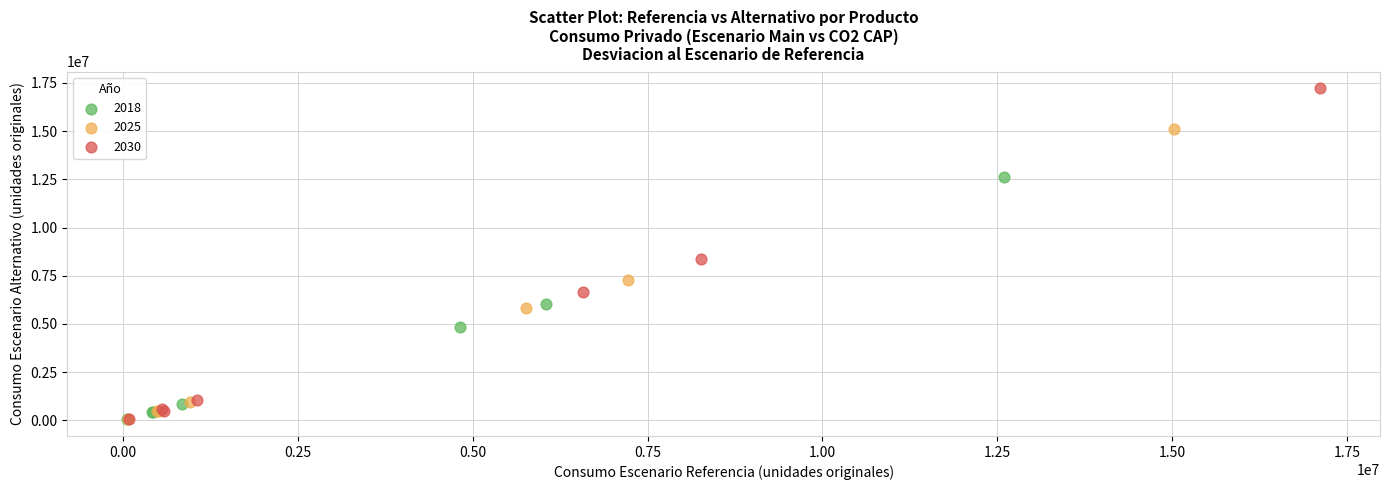

Which series reaches the maximum Y coordinate?

2030